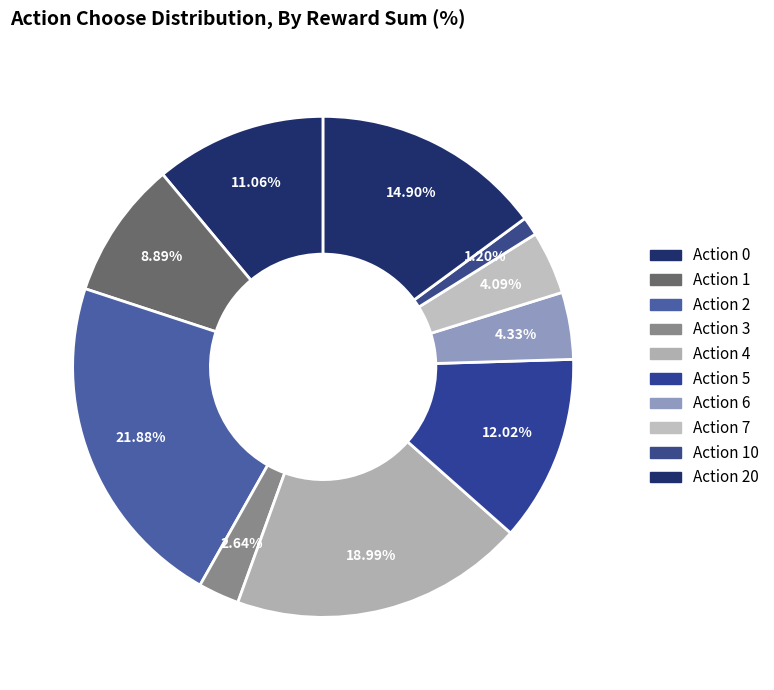

How many segments does this pie chart have?

10